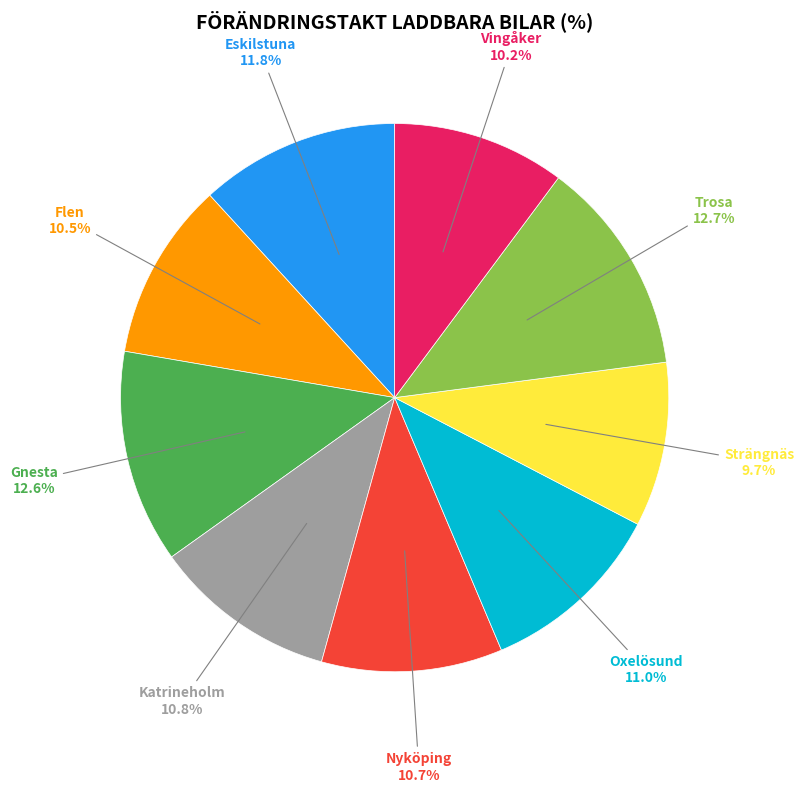

What is the ratio of the value at Katrineholm to the value at Nyköping?

1.0